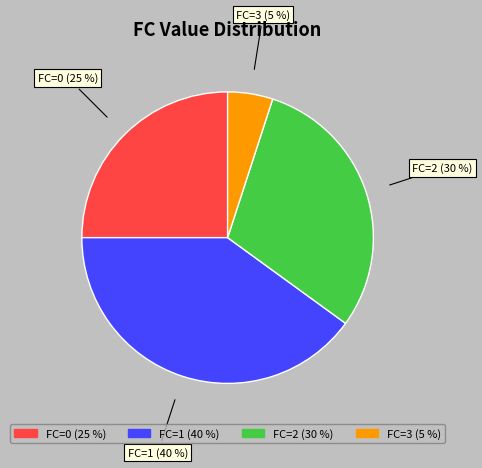

Do FC=2 and FC=0 together represent more than half of the pie?

Yes